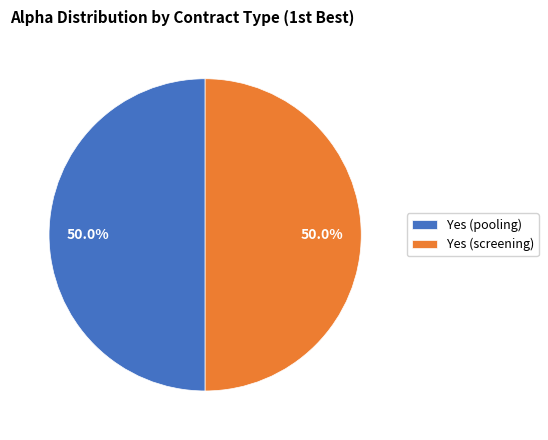

How many slices are in this pie chart?

2